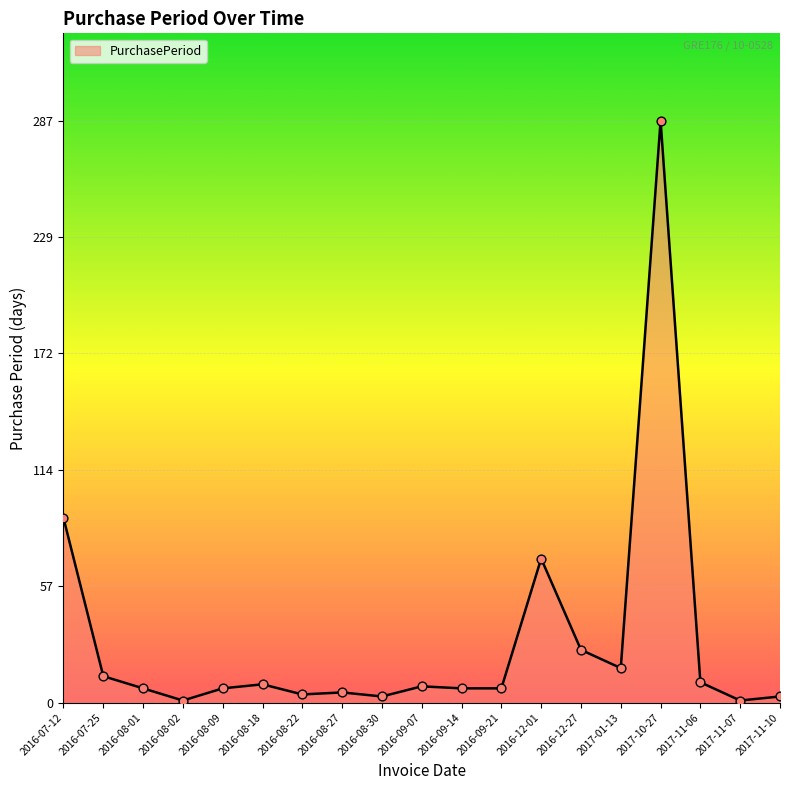

Which has a higher value, 2016-09-21 or 2017-11-07?

2016-09-21